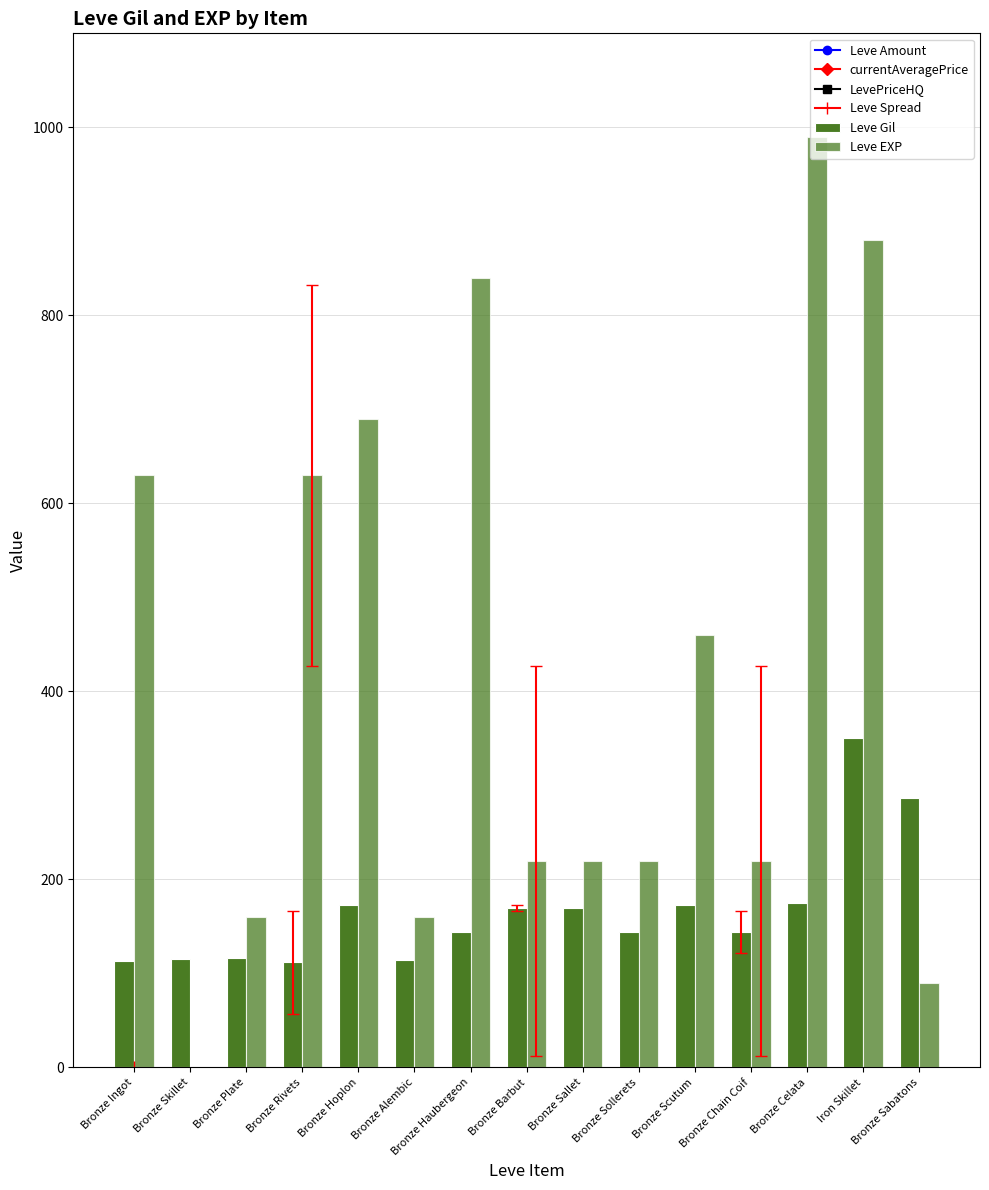

What is the label of the 15th bar from the left?

Bronze Sabatons